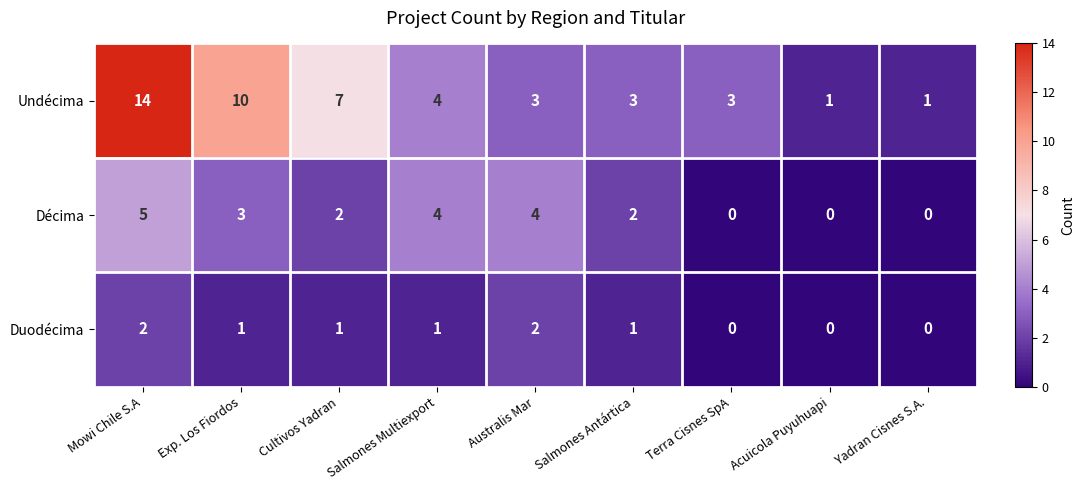

What is the total value across all series at Australis Mar?

9